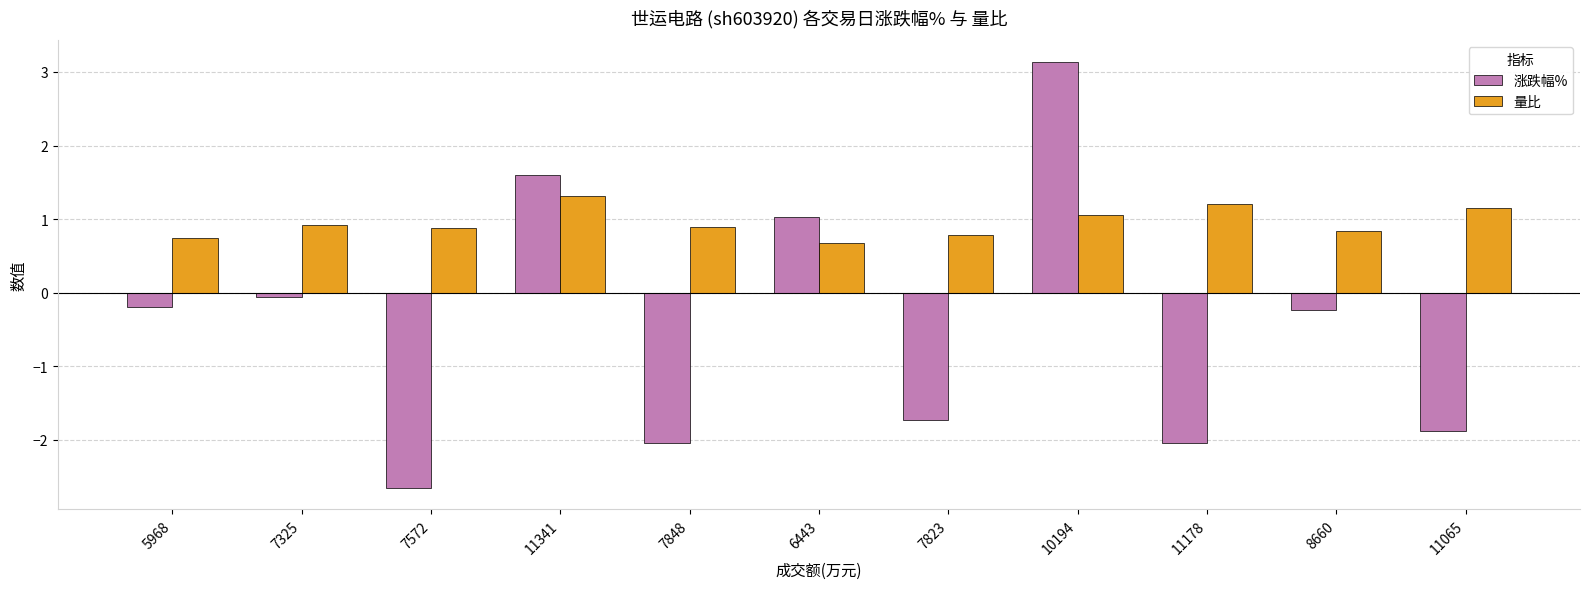

What is the difference between the maximum and minimum values in the 量比 series?

0.6